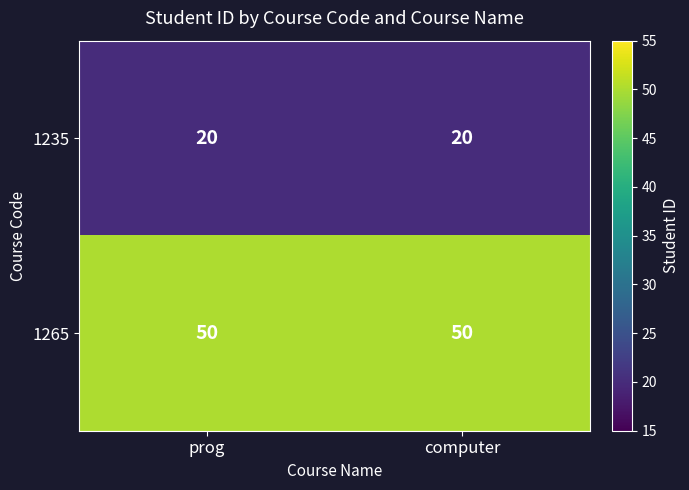

Rank the series by their average value, from lowest to highest.

1235, 1265